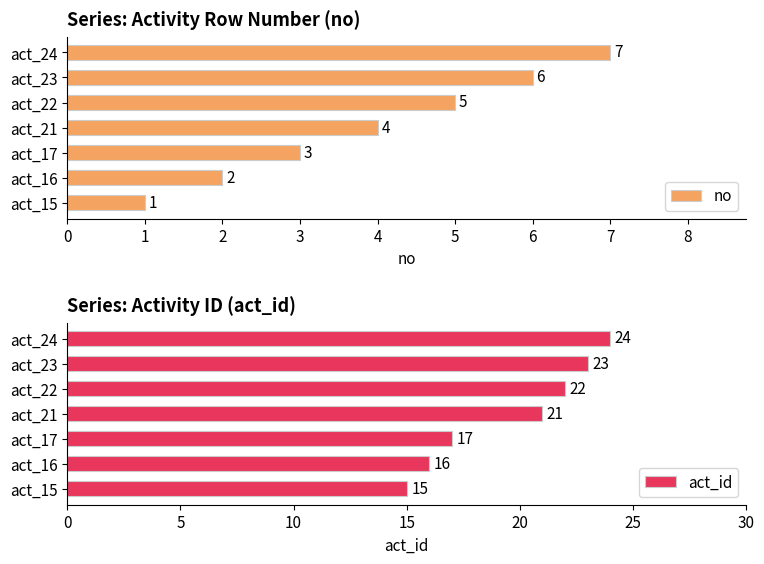

What is the difference between the highest and lowest values at 3?

17